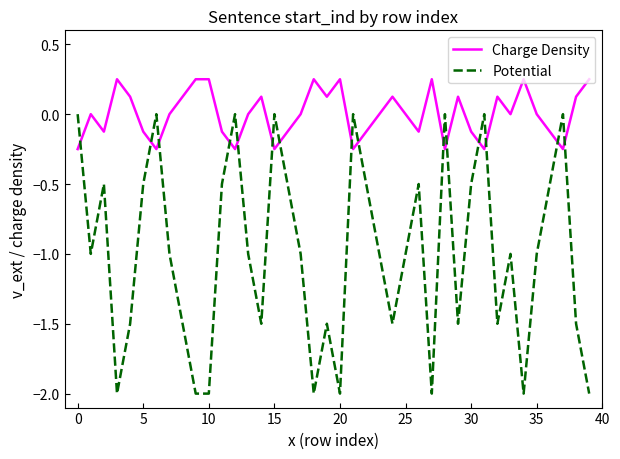

Which series has the widest spread of values?

Potential